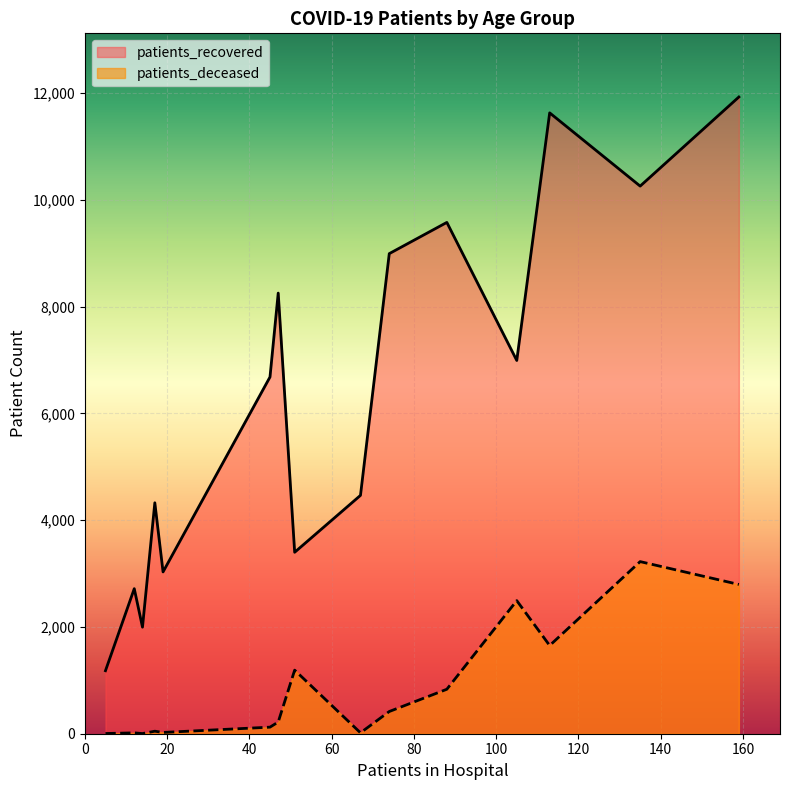

What is the maximum value shown in the chart?

11927